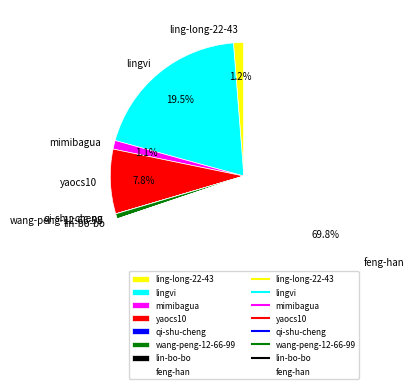

Is it true that feng-han is 83% of the pie?

False